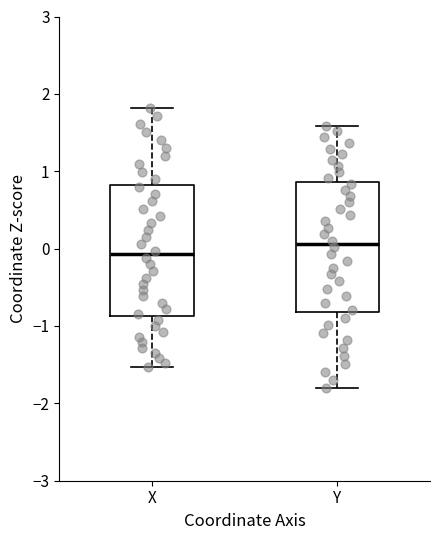

Reading left to right, transcribe this box plot: for each box, give where its median line is, the range the box spans, and where its two whiskers end, as read against the y-axis. The values are not printed on the chart, so give them approximately, as read against the axis.

X: median -0.1, box -0.9 to 0.8, whiskers -1.5 to 1.8
Y: median 0.1, box -0.8 to 0.9, whiskers -1.8 to 1.6